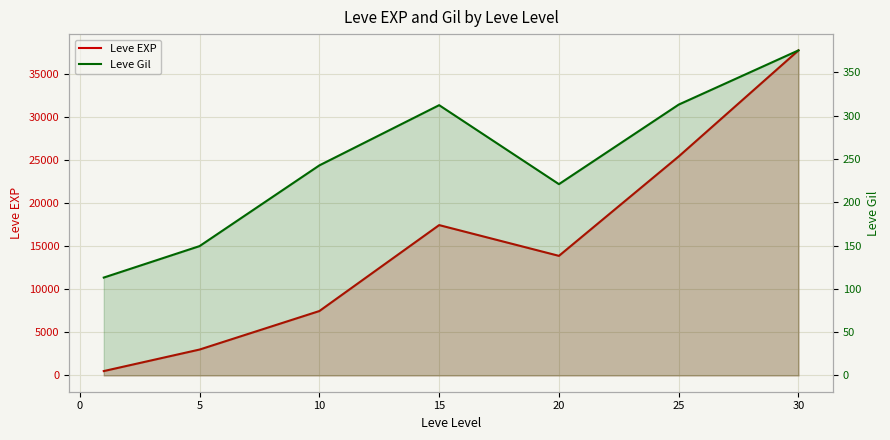

How many interior local peaks does the Leve EXP series have?

1